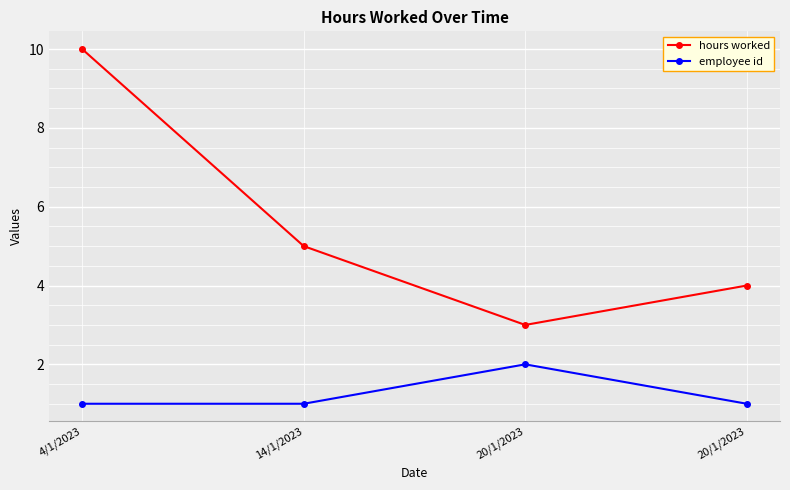

What are all the series names shown in the legend?

hours worked, employee id